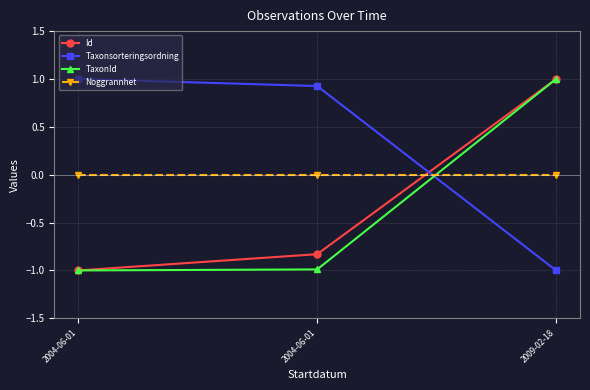

What is the label of the 1st point from the left?

2004-06-01